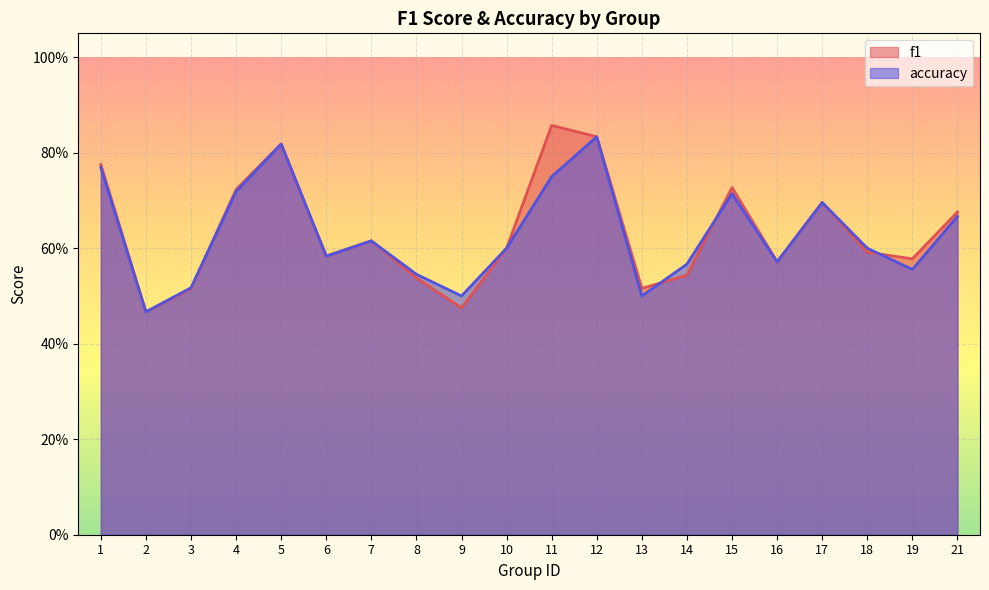

What is the sum of all f1 values?

12.7